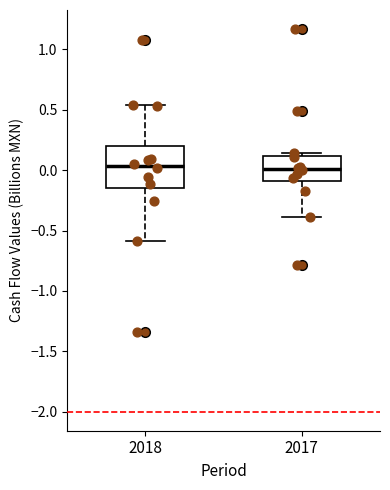

Reading left to right, read every box against the y-axis: the position of its median line, the range the box covers, and the ends of its whiskers. The values are not printed on the chart, so give them approximately, as read against the axis.

2018: median 0.05, box -0.15 to 0.20, whiskers -0.60 to 0.55
2017: median 0.00, box -0.10 to 0.10, whiskers -0.40 to 0.15